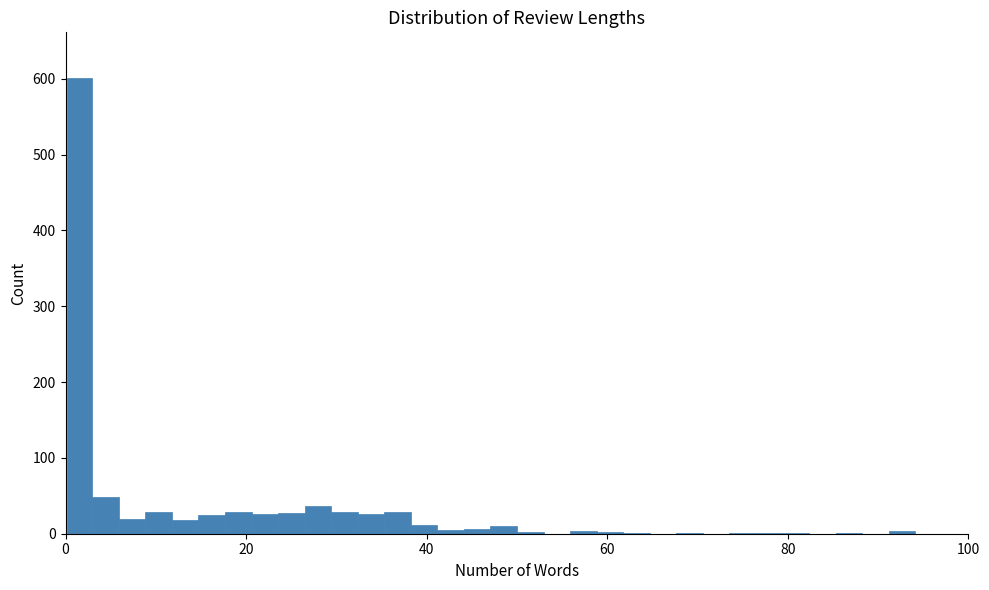

Read against the x-axis, roughly where is the centre of the tallest bar?

2